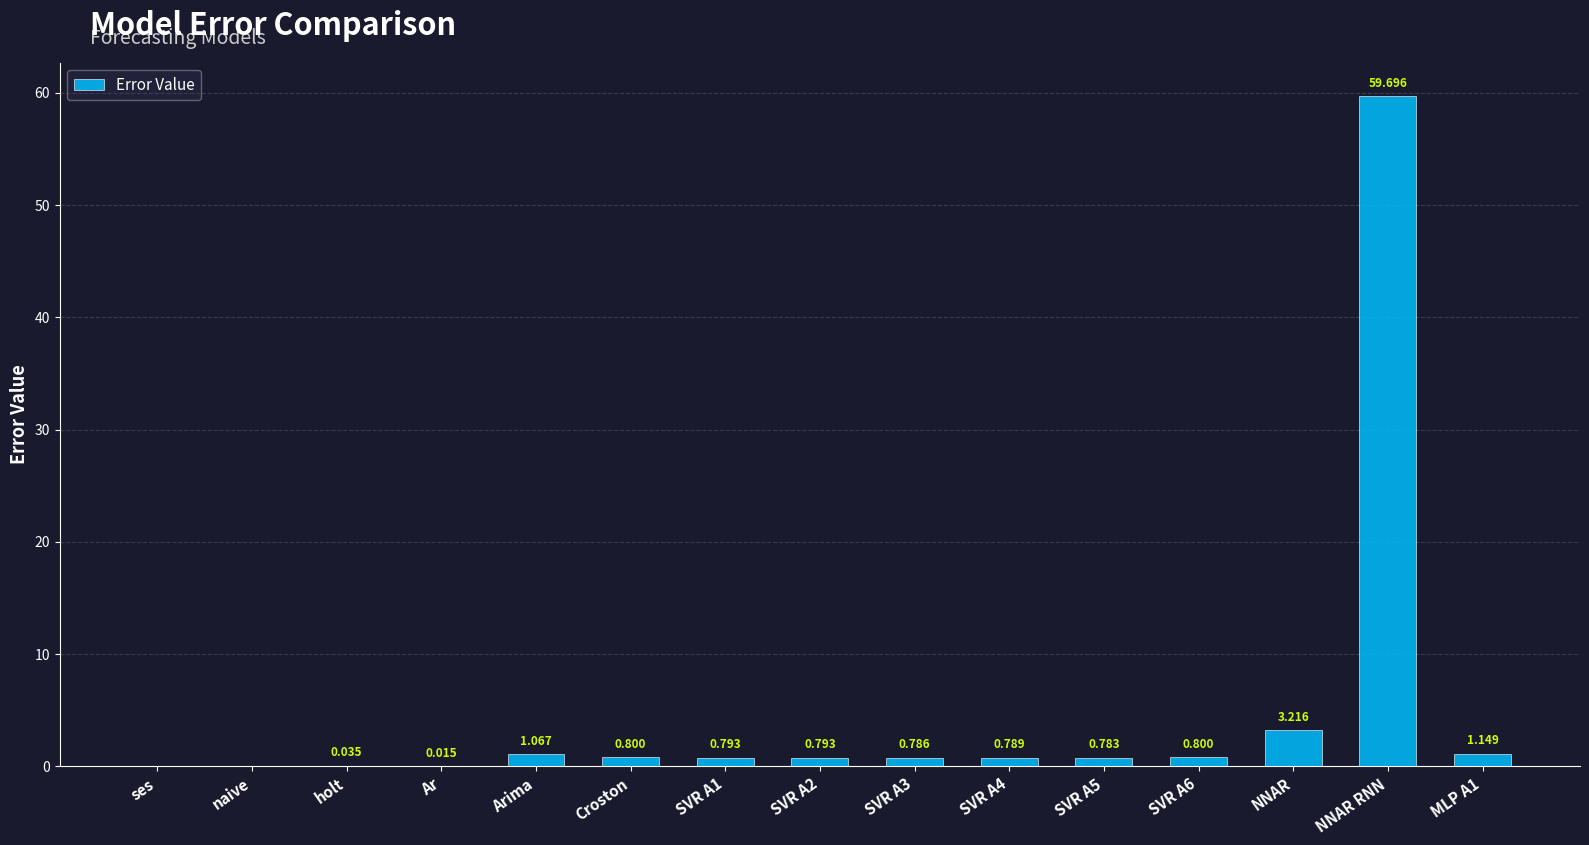

At which category does the chart reach its peak across all series?

NNAR RNN